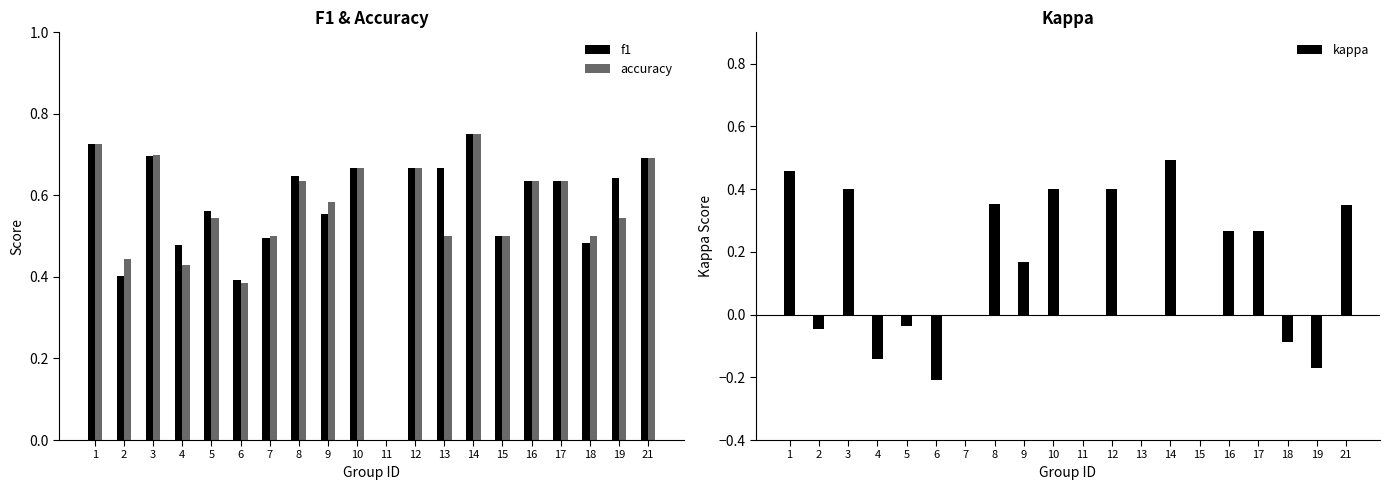

How many bars are there in total?

60